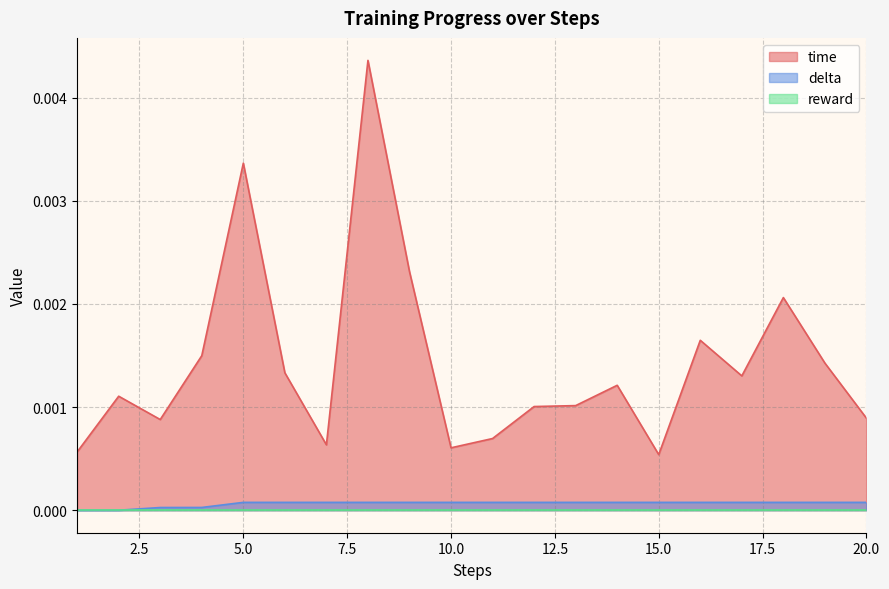

Between 8 and 2, which is larger?

8